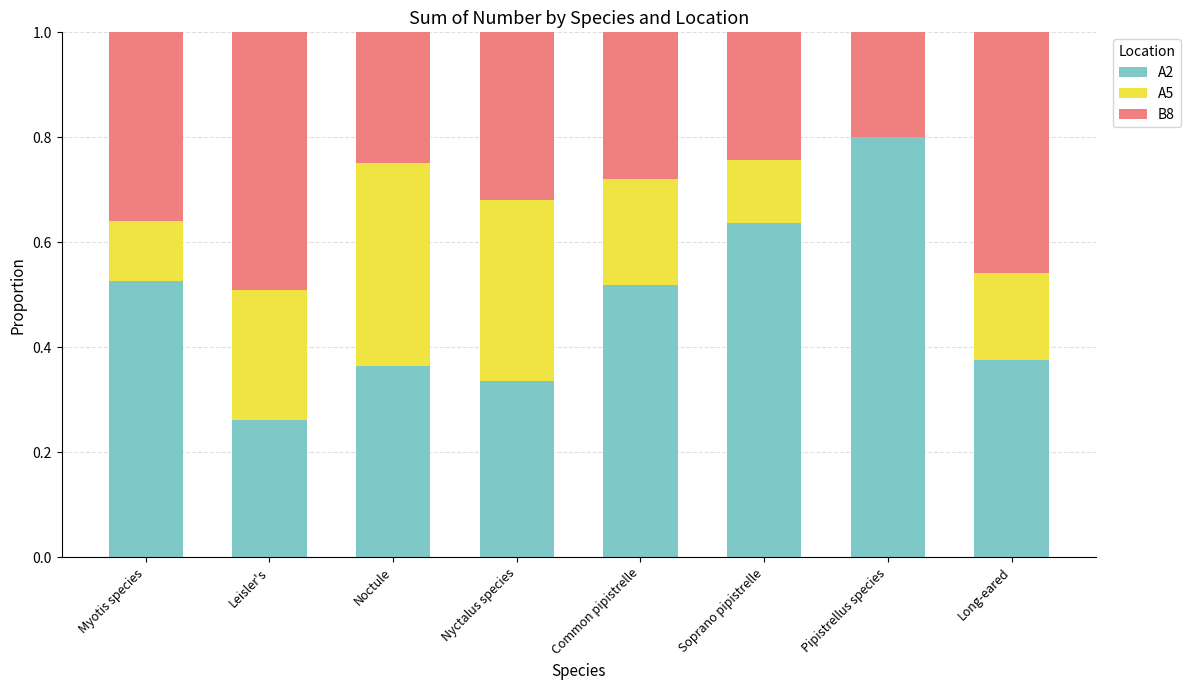

What is the sum of the A2 values at Soprano pipistrelle and Nyctalus species?

1.0